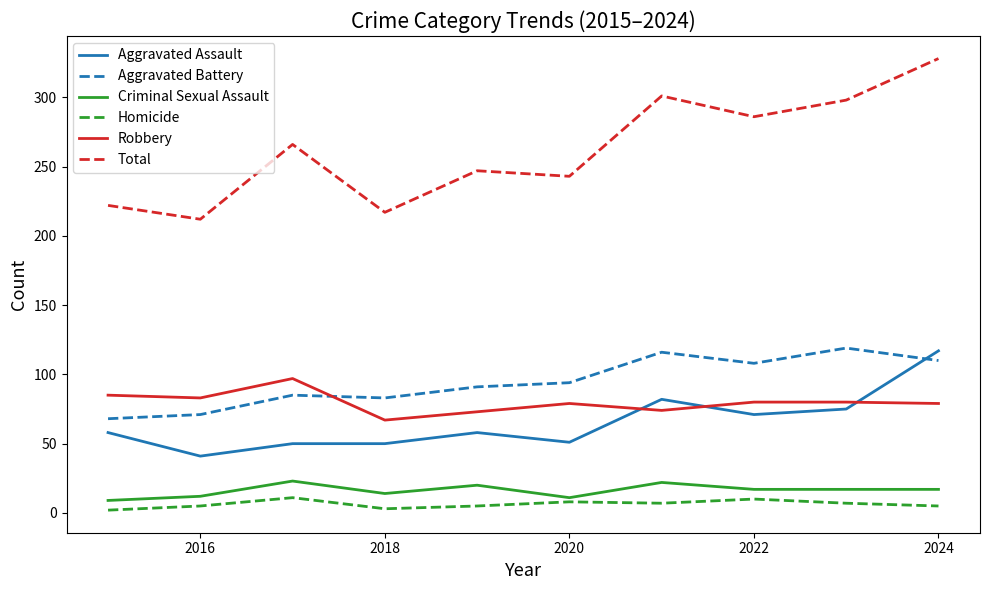

True or false: Aggravated Battery and Homicide intersect in this chart.

False